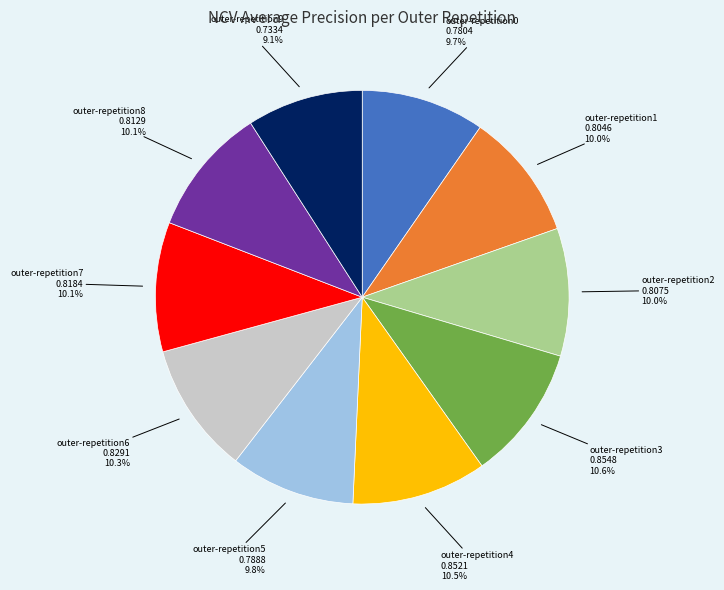

Does outer-repetition1 represent more than half of the total?

No